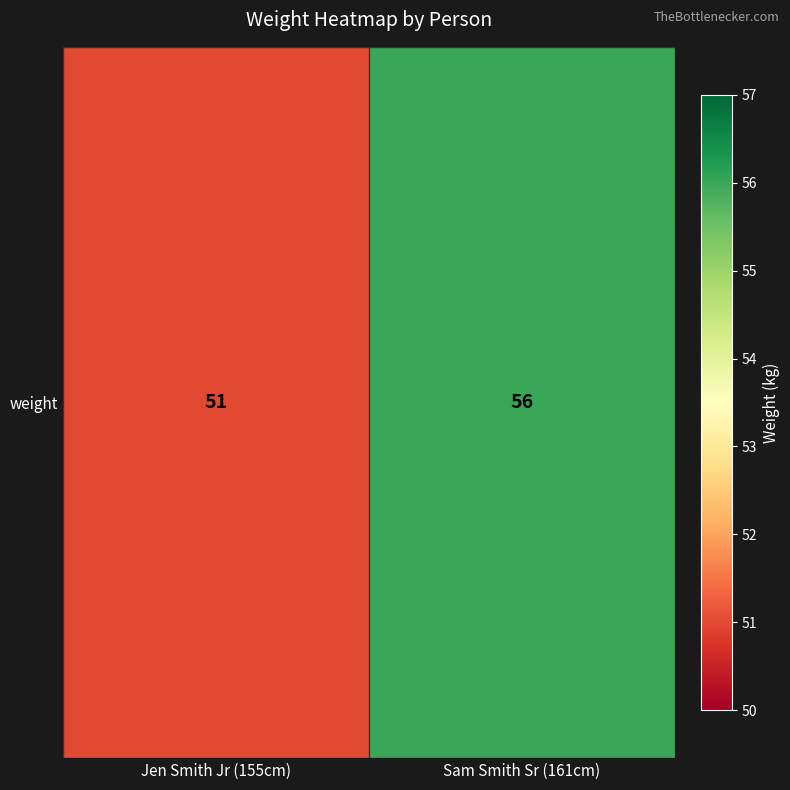

Is it true that the value at Jen Smith Jr (155cm) is 80?

False